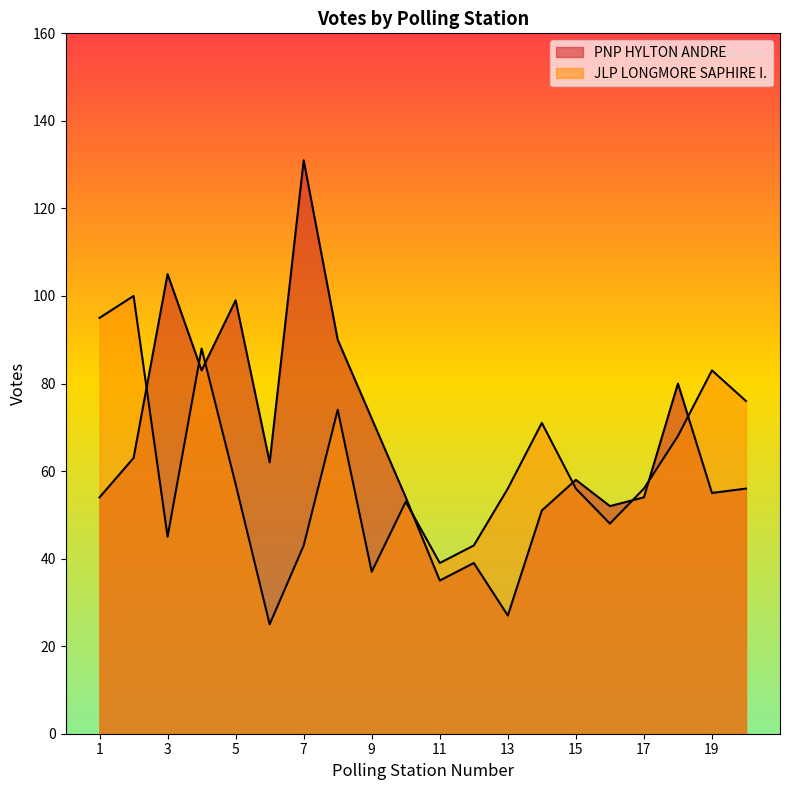

What is the minimum value shown in the chart?

25